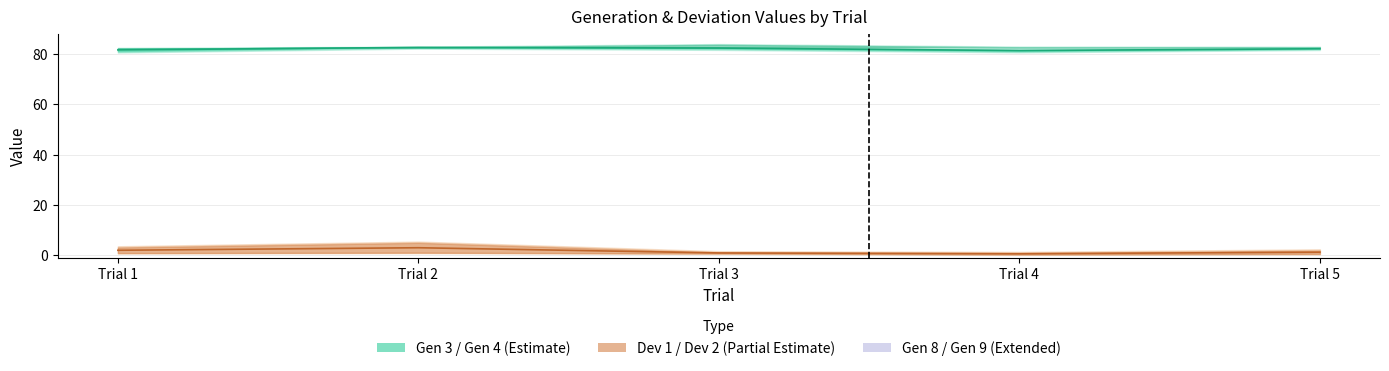

Which label corresponds to the largest value in the chart?

Trial 2